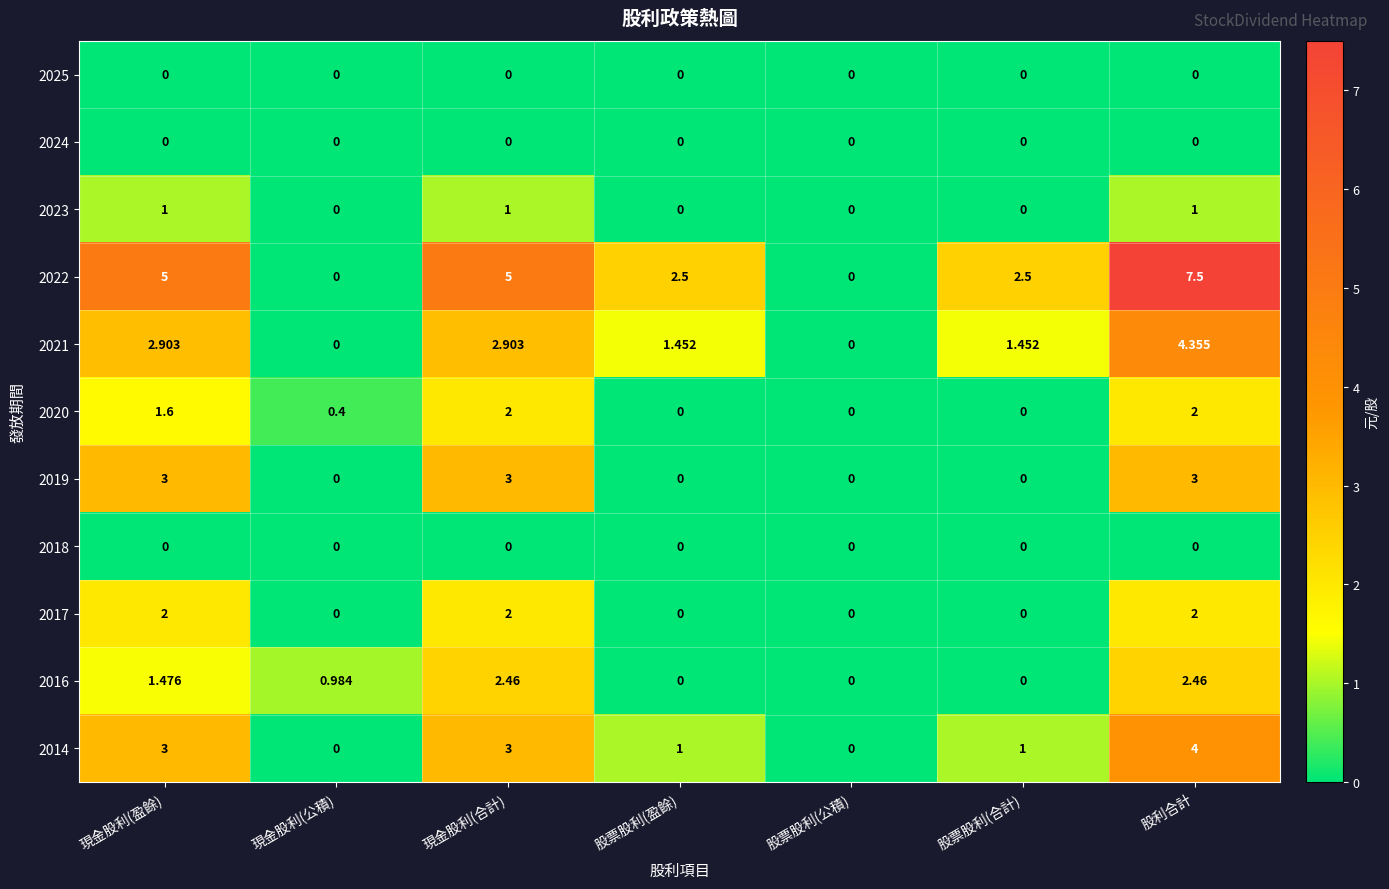

Which category has the highest value in the 2021 series?

股利合計